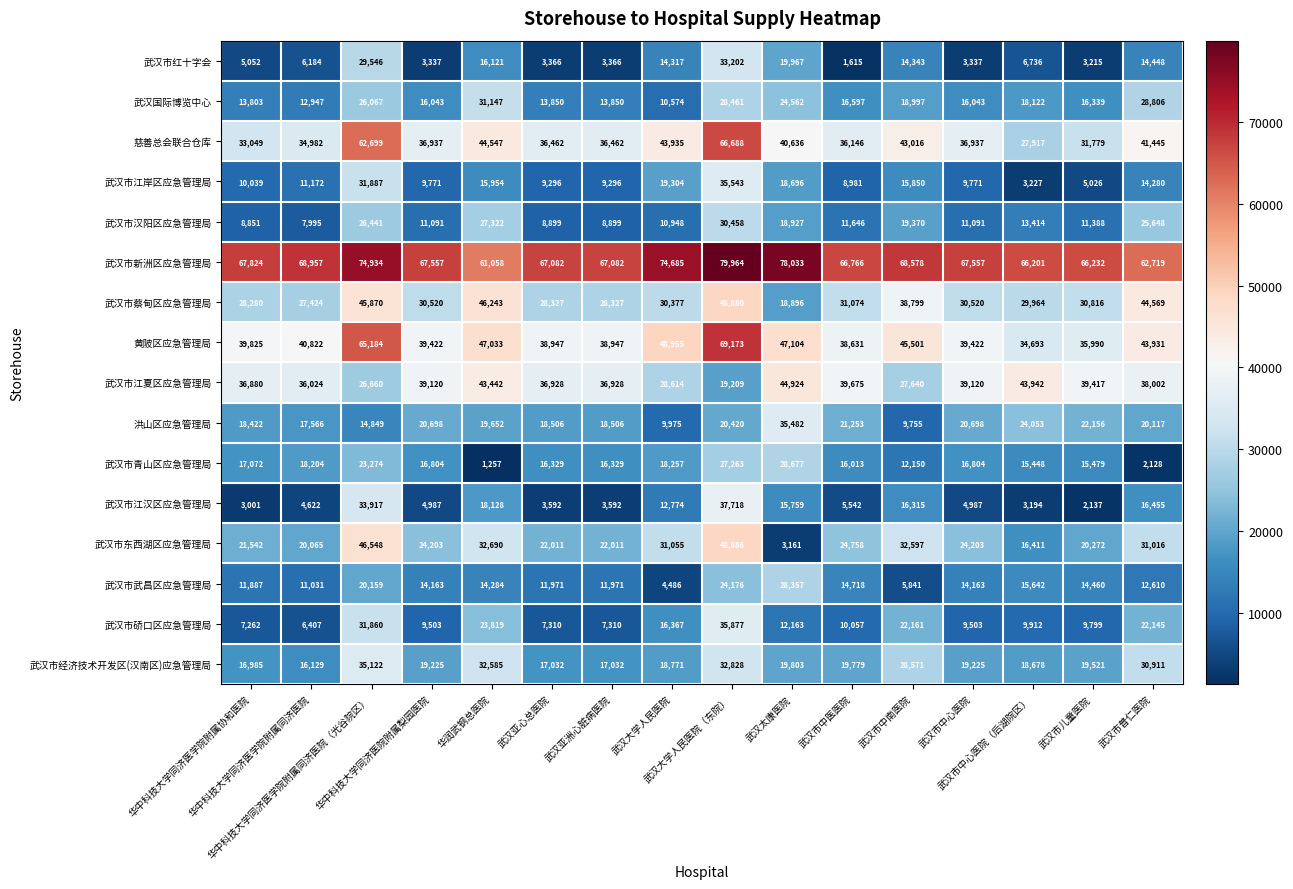

At how many categories does at least one series exceed 42611?

16